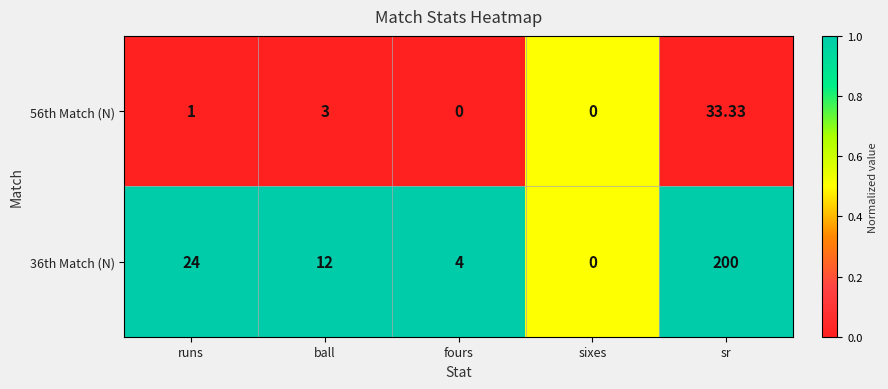

Rank the categories by 36th Match (N) value from highest to lowest.

sr, runs, ball, fours, sixes